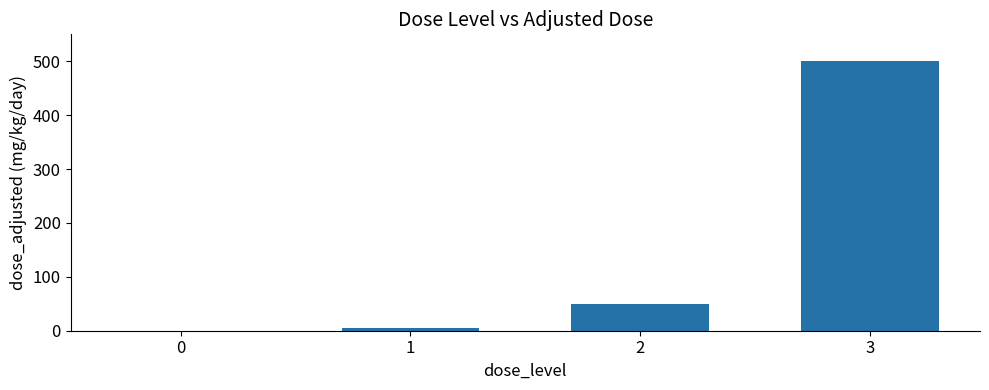

How many distinct data groups are displayed?

1